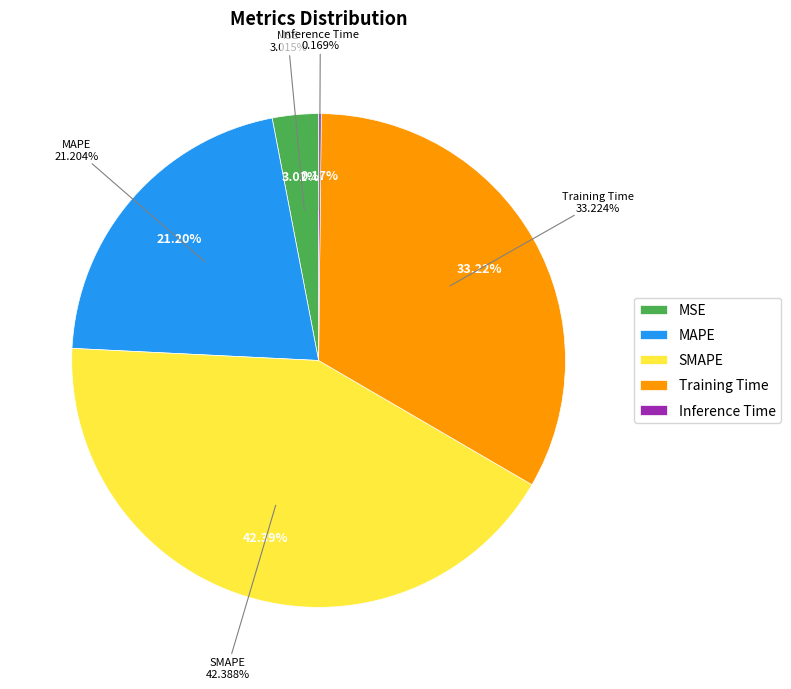

To the nearest percent, what portion does Training Time represent?

33%